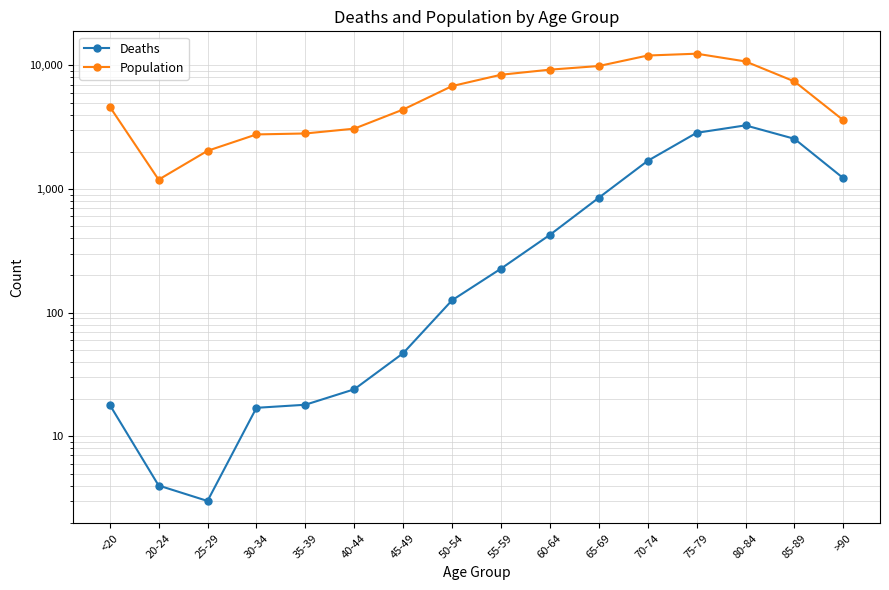

True or false: Population has more than 1 interior local peaks.

False